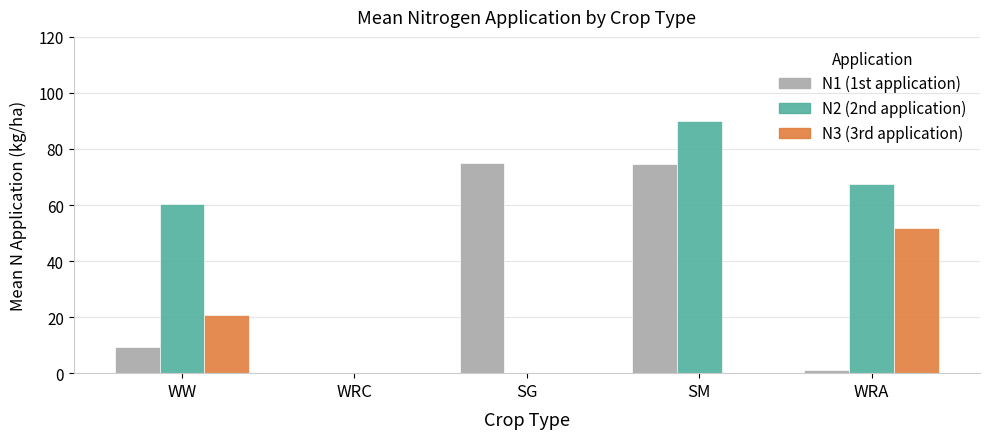

Are the bars horizontal?

No